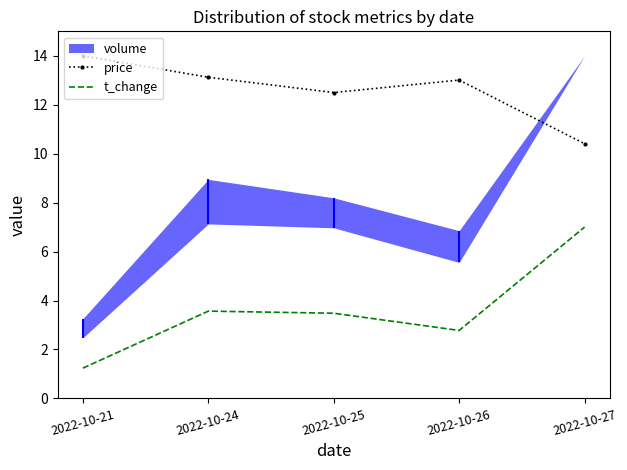

What is the average value of the price series?

12.6